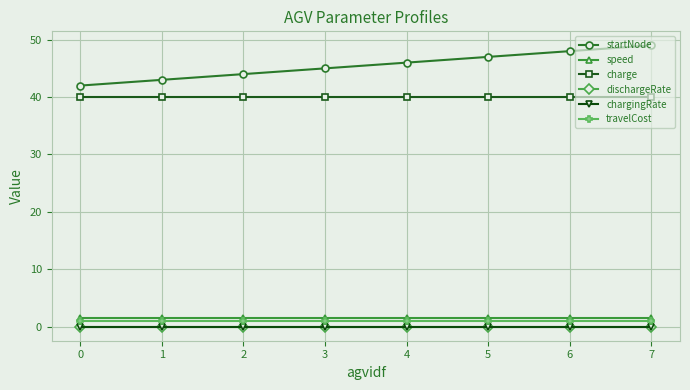

What is the lowest value of the startNode series?

42.0